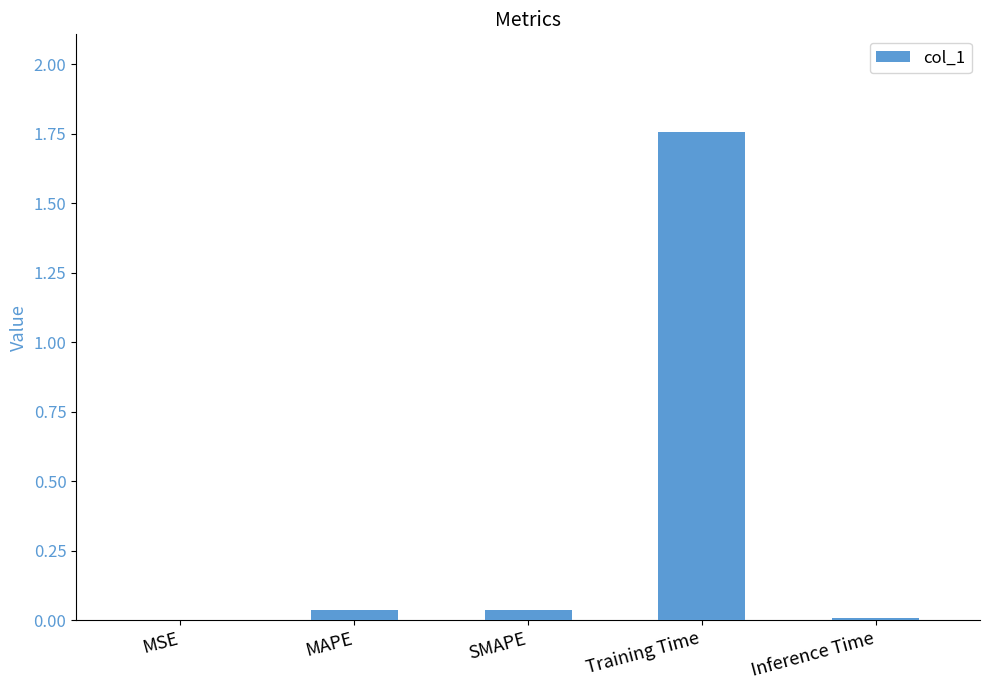

At which category does the chart reach its peak across all series?

Training Time